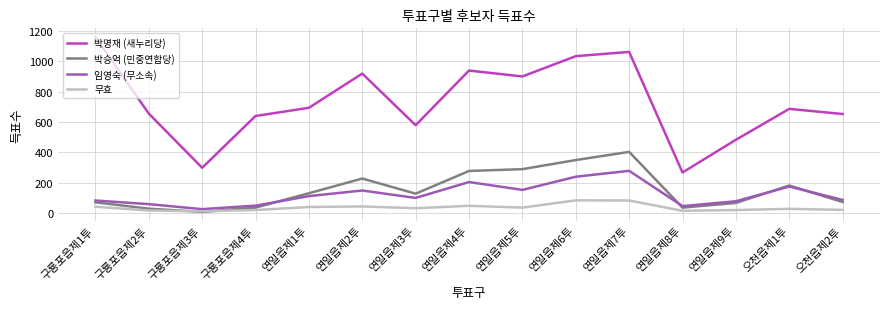

Where do 박승억 (민중연합당) and 무효 first cross each other?

구룡포읍제2투 and 구룡포읍제3투